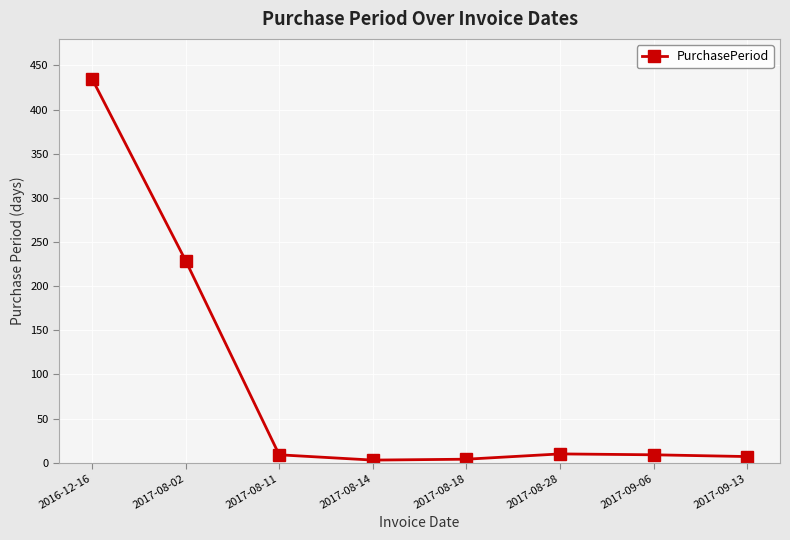

What is the difference between the maximum and minimum values?

432